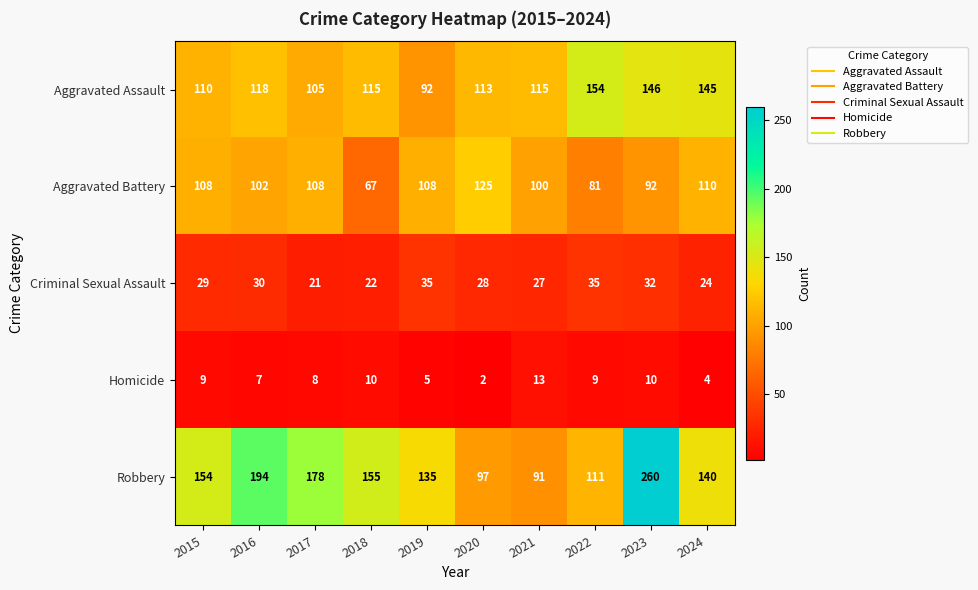

The value of Aggravated Battery at 2021 is 155. True or false?

False